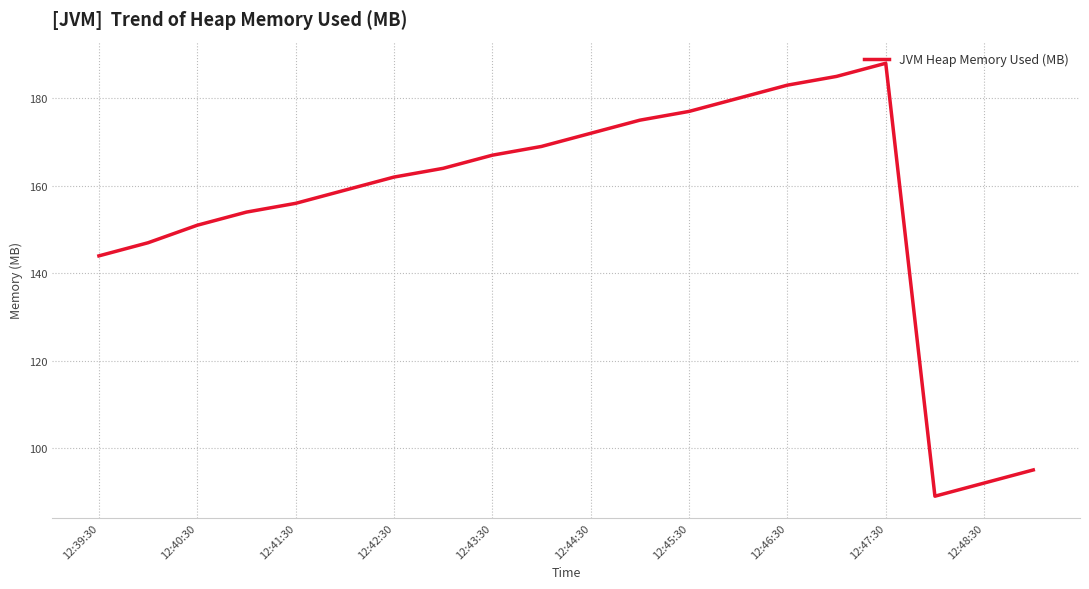

How many interior local valleys (lower than both neighbors) does the data have?

1